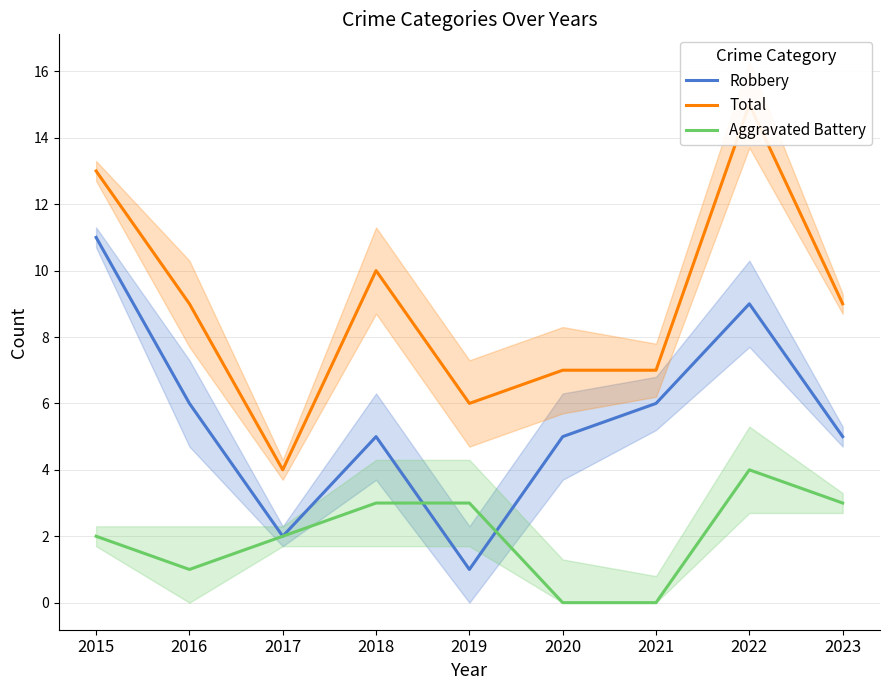

Rank the series at 2021 from lowest to highest value.

Aggravated Battery, Robbery, Total